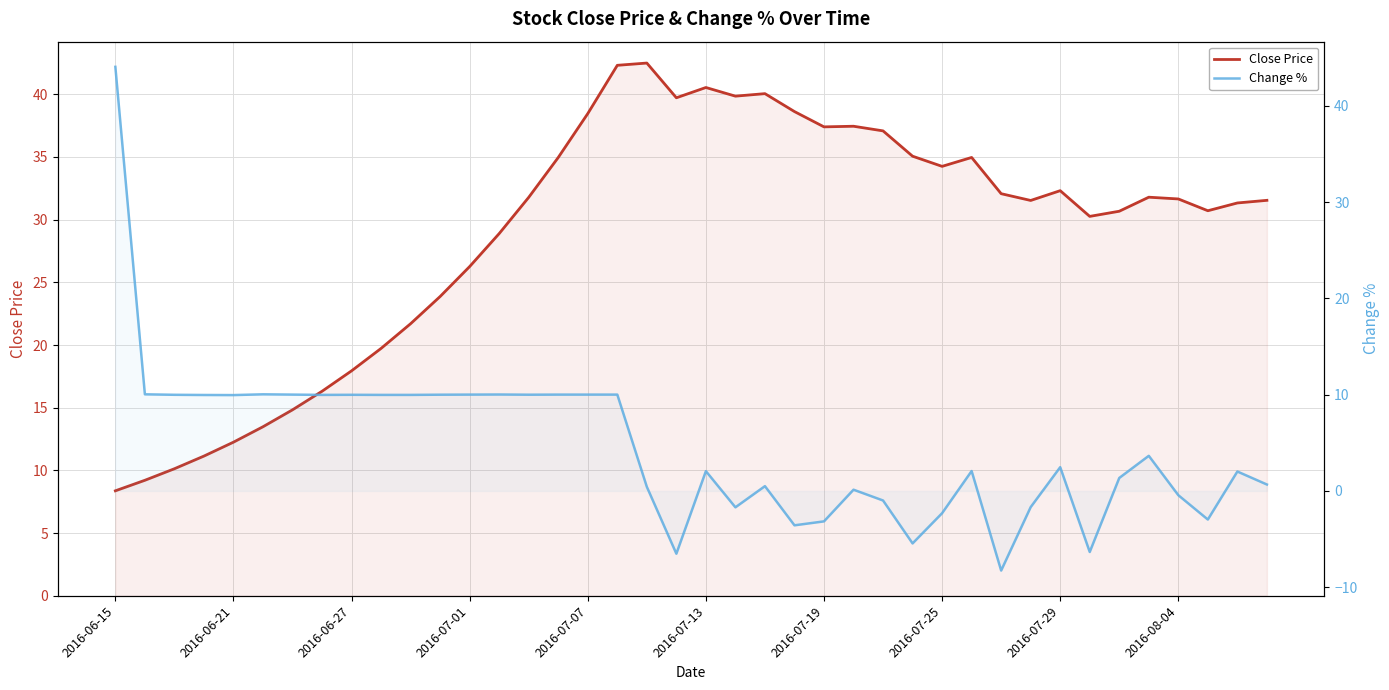

Where is the first local maximum for Change %?

2016-07-13